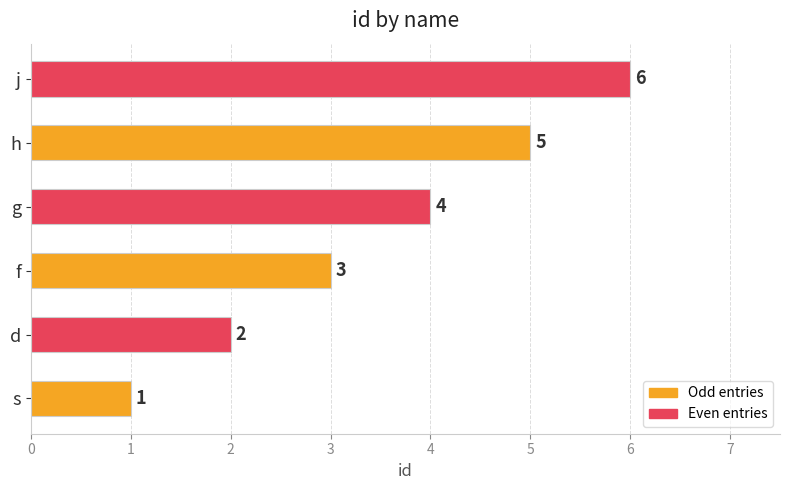

The value at j is 2. True or false?

False